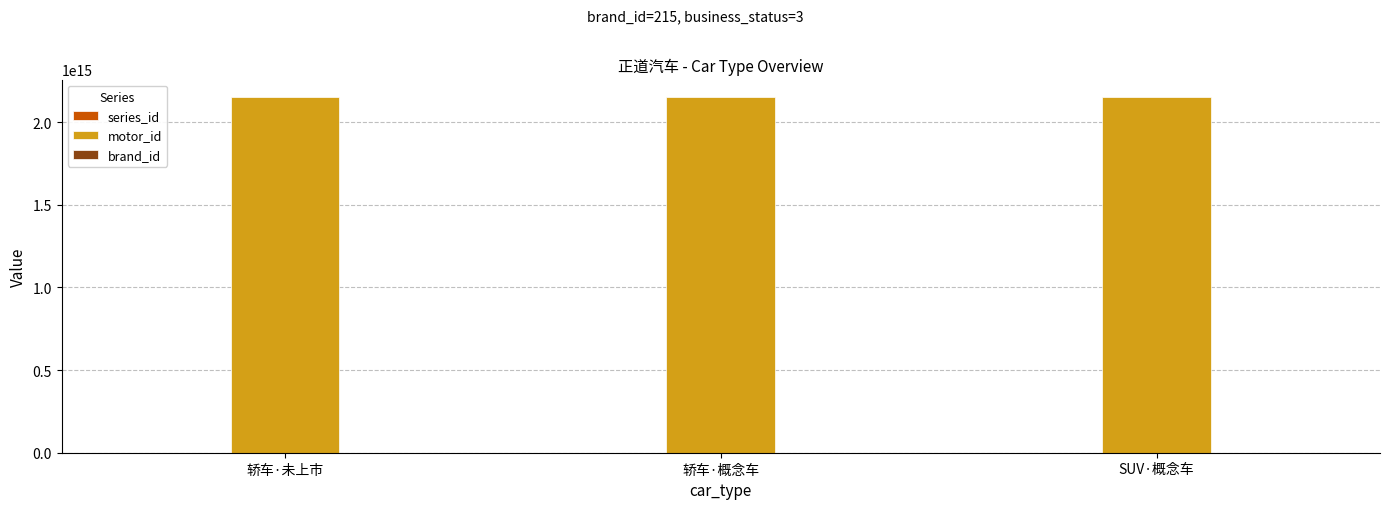

Which series has the largest total across all categories?

motor_id